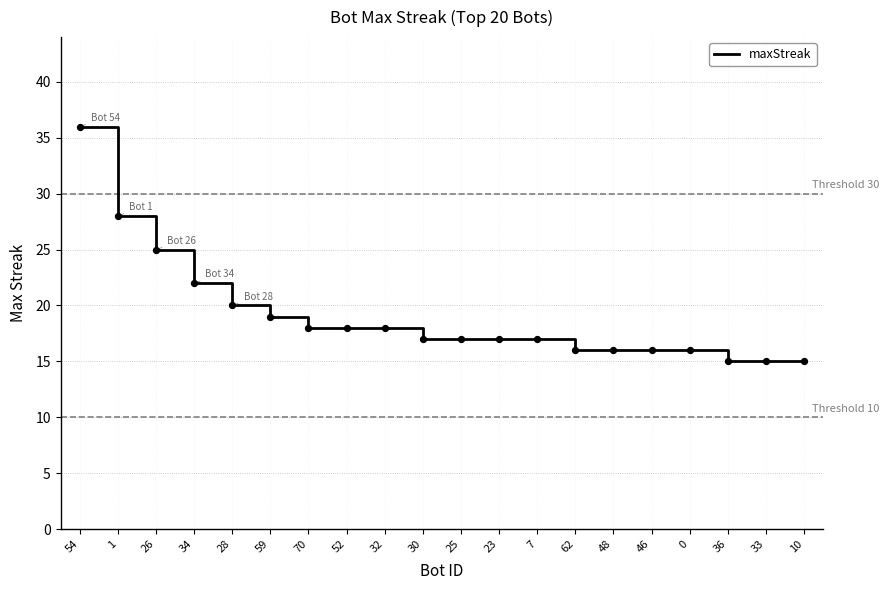

What is the change in value from 23 to 33?

-2